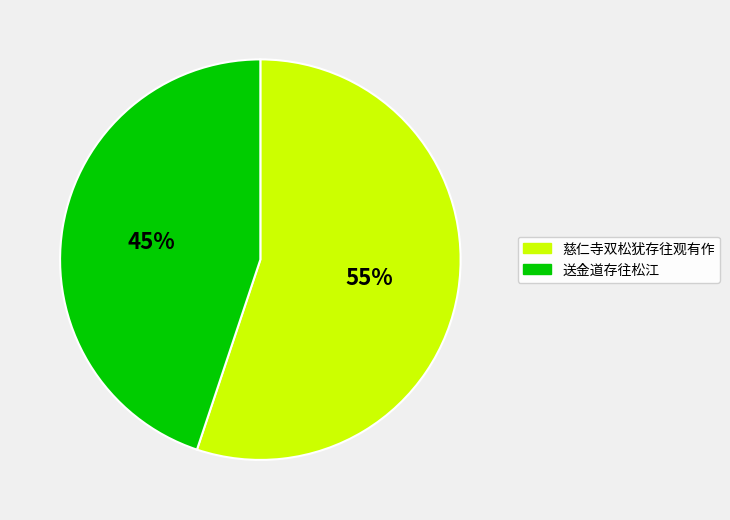

To the nearest percent, what portion does 送金道存往松江 represent?

45%